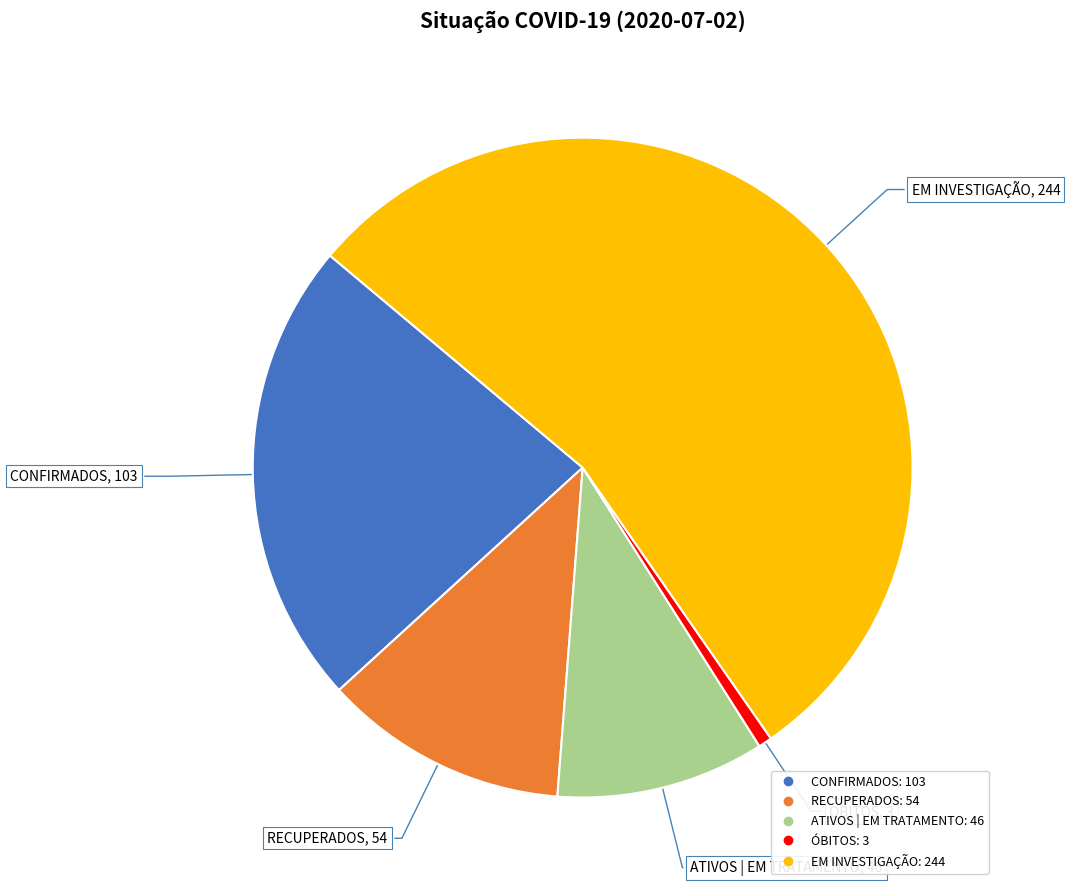

What is the ratio of the value at RECUPERADOS to the value at EM INVESTIGAÇÃO?

0.2